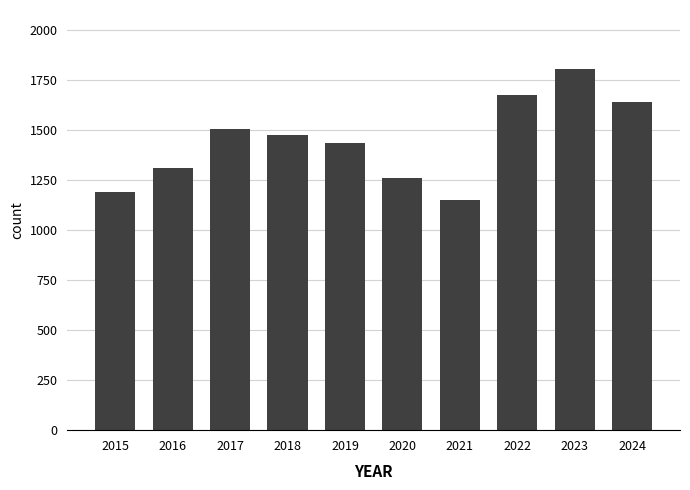

What is the maximum value shown in the chart?

1803